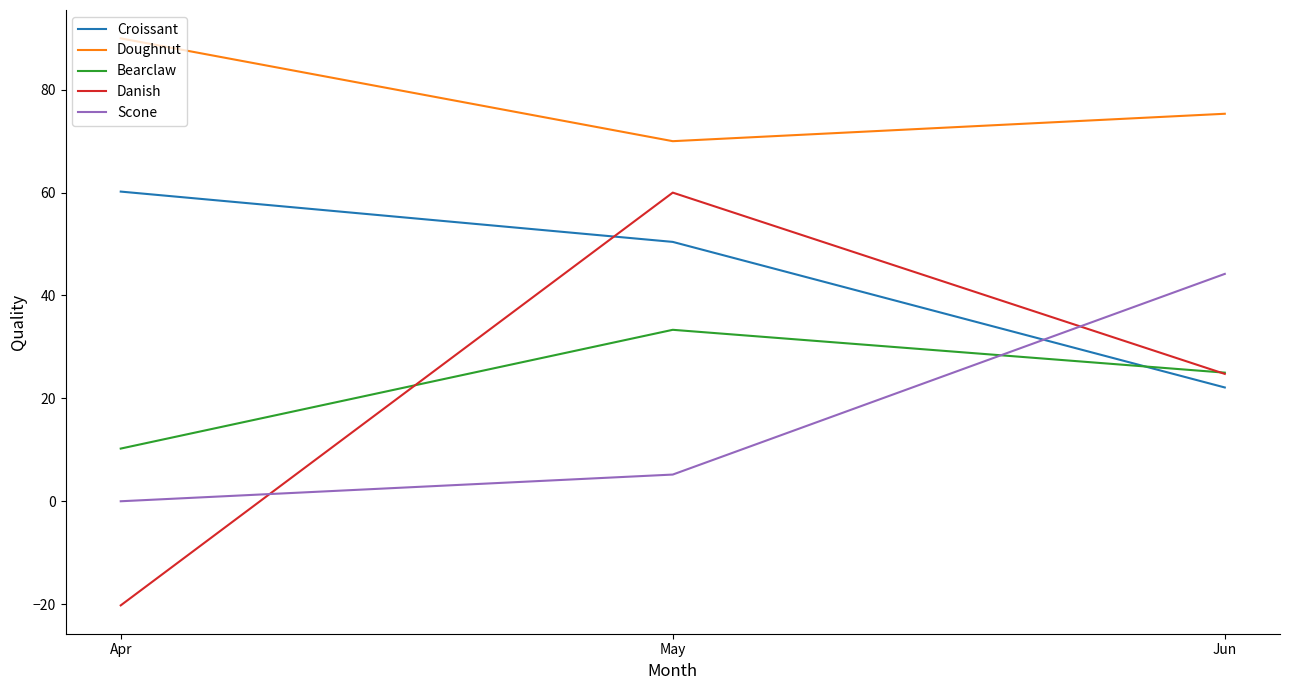

Rank the categories by Bearclaw value from lowest to highest.

Apr, Jun, May